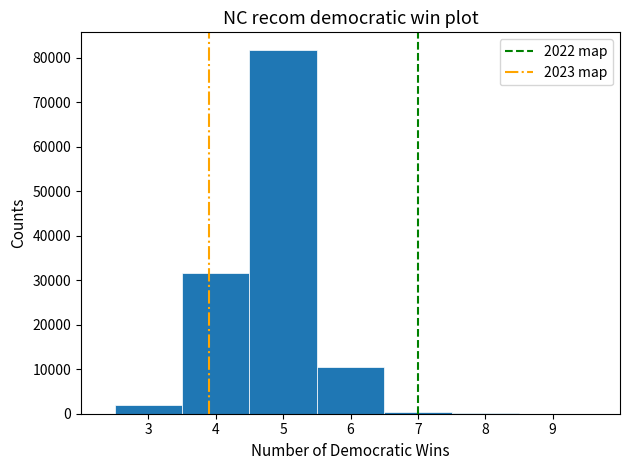

What is the height of the bar covering 4.5 to 5.5 on the x-axis? The values are not printed on the chart, so give them approximately, as read against the axis.

82000